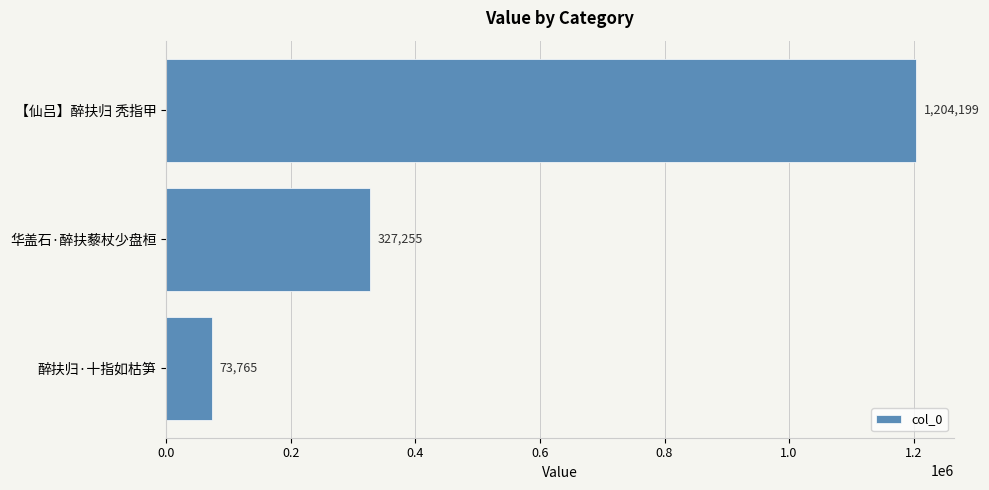

What is the value of the 3rd bar from the top?

73765